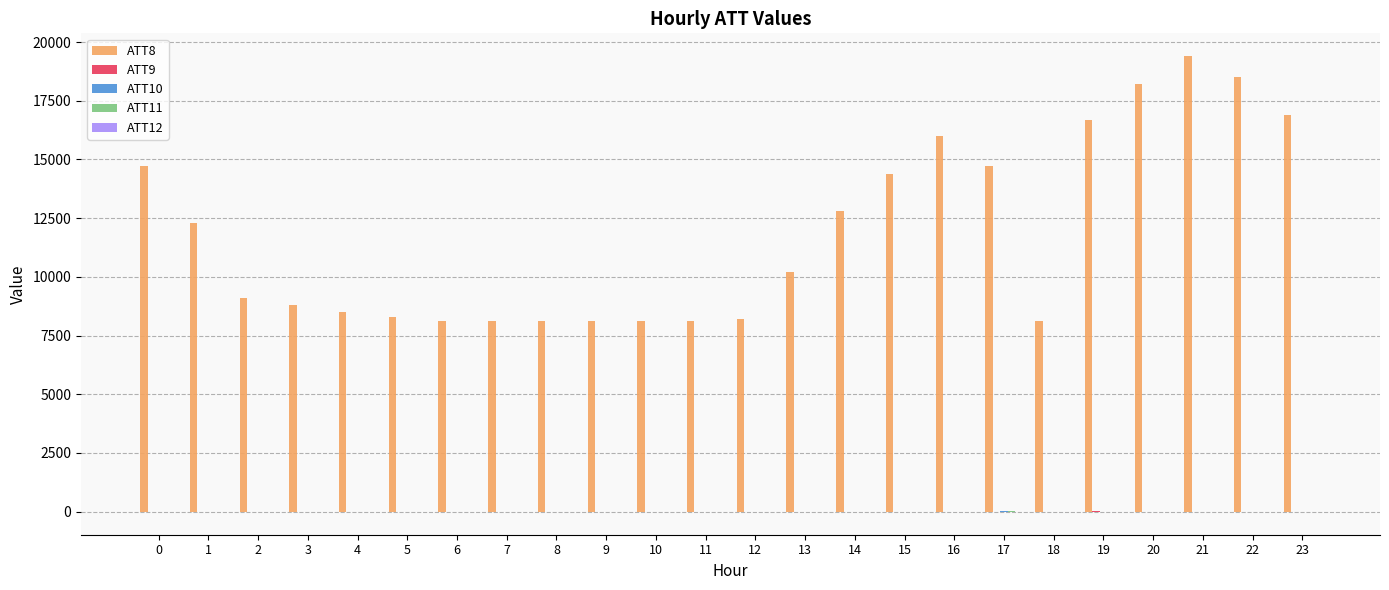

Which series has the largest total across all categories?

ATT8